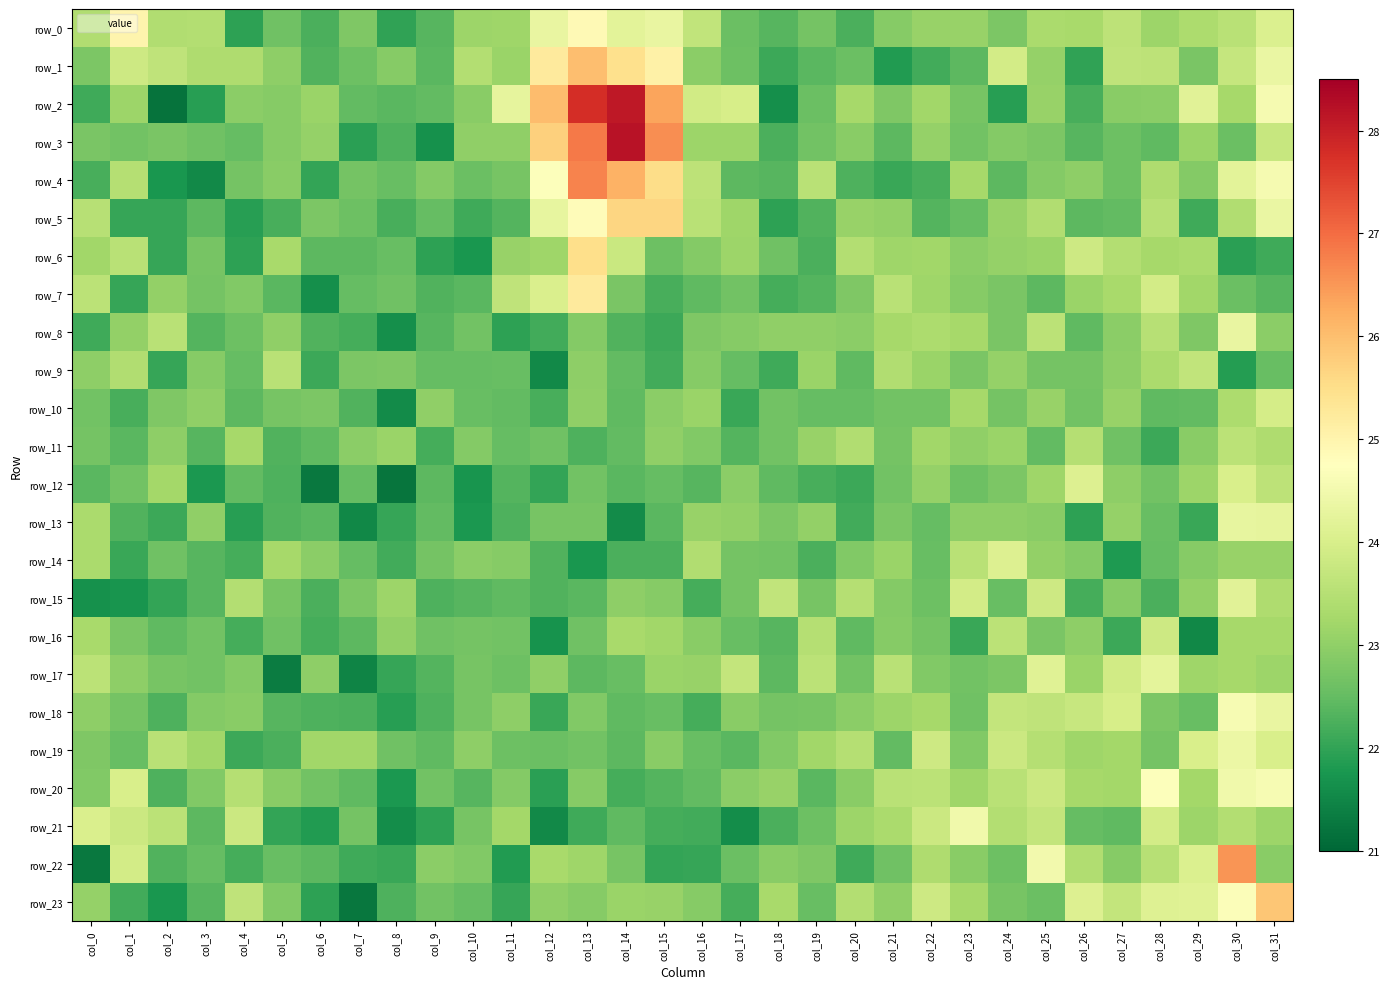

Which category has the lowest value in the row_7 series?

col_6